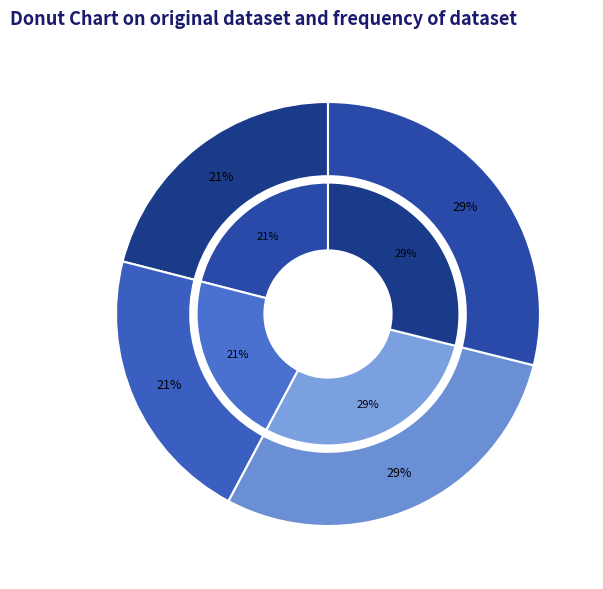

How much of the chart is everything except Tallbit (97253320)?

79.0%